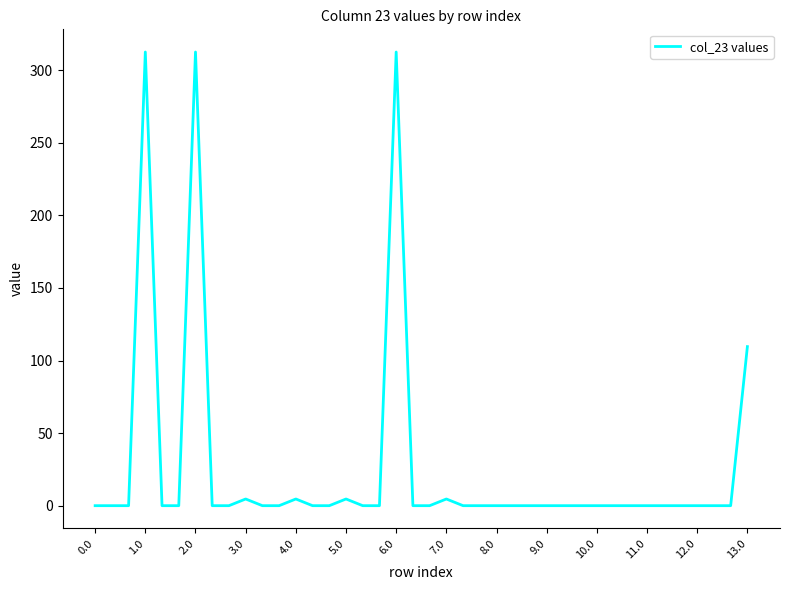

What is the greatest value displayed?

312.6